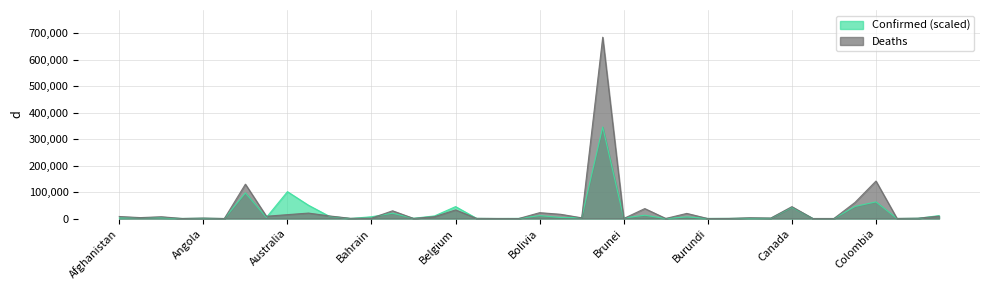

Rank the categories by Confirmed (M) value from lowest to highest.

Chad, Antigua and Barbuda, Central African Republic, Burkina Faso, Congo (Brazzaville), Benin, Bahamas, Andorra, Burundi, Bhutan, Cabo Verde, Belize, Congo (Kinshasa), Barbados, Angola, Cameroon, Cambodia, Afghanistan, Brunei, Algeria, Botswana, Albania, Bosnia and Herzegovina, Armenia, Burma, Bahrain, Azerbaijan, Belarus, Bolivia, Costa Rica, Bulgaria, Bangladesh, Canada, Belgium, Chile, Austria, Colombia, Argentina, Australia, Brazil